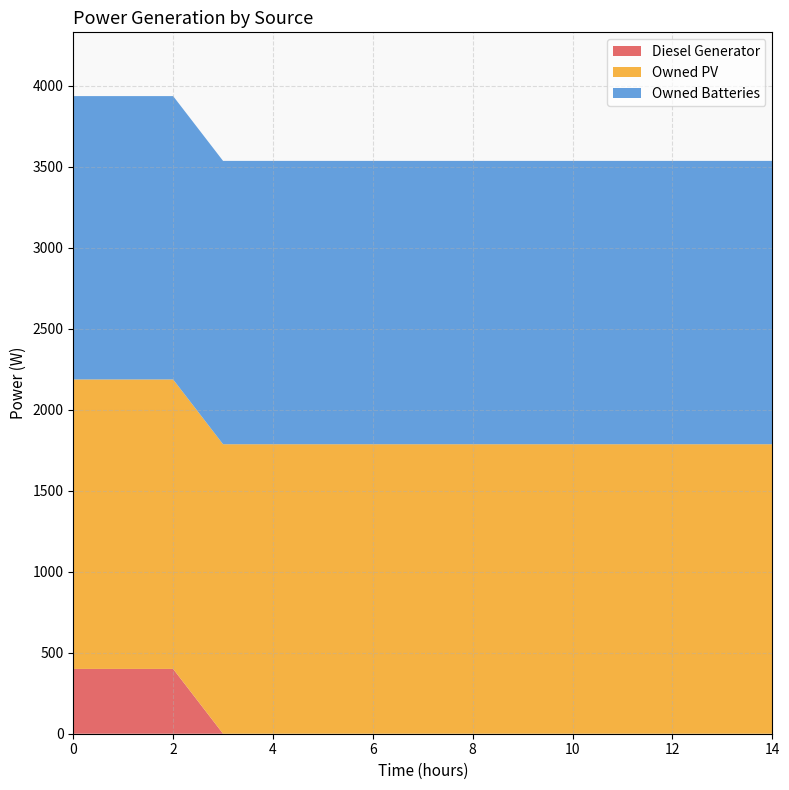

Reading left to right, transcribe all the data shown in this chart.

Diesel Generator: 0=400	1=400	2=400	3=0	4=0	5=0	6=0	7=0	8=0	9=0	10=0	11=0	12=0	13=0	14=0
Owned PV: 0=1787	1=1787	2=1787	3=1787	4=1787	5=1787	6=1787	7=1787	8=1787	9=1787	10=1787	11=1787	12=1787	13=1787	14=1787
Owned Batteries: 0=1749	1=1749	2=1749	3=1749	4=1749	5=1749	6=1749	7=1749	8=1749	9=1749	10=1749	11=1749	12=1749	13=1749	14=1749